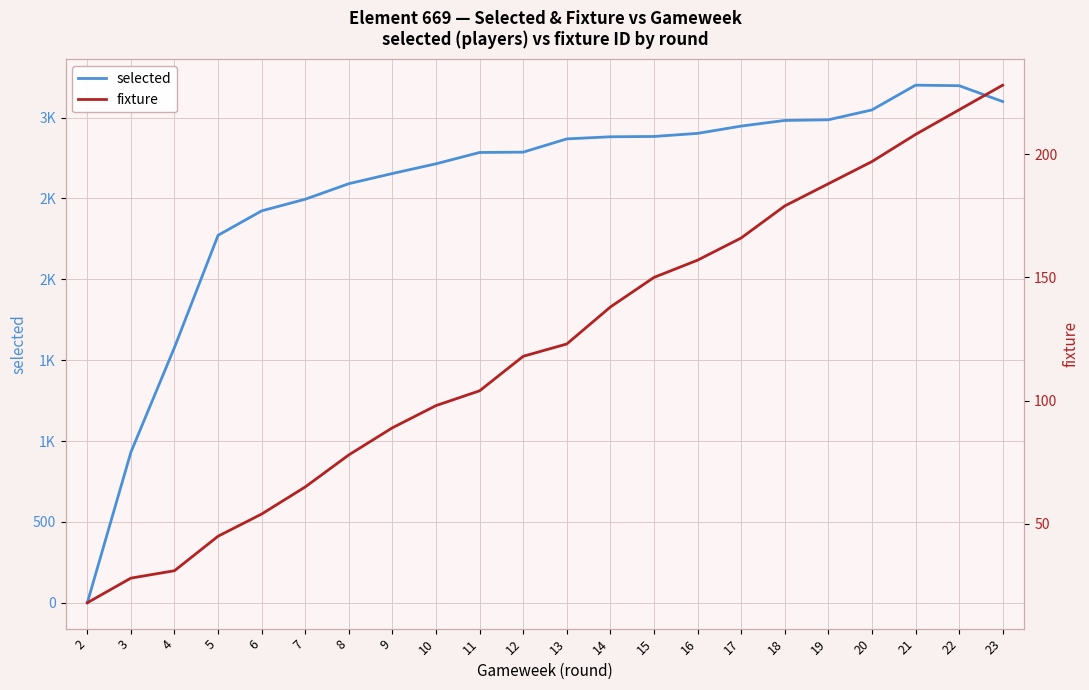

Which series changed the most between 7 and 10?

selected